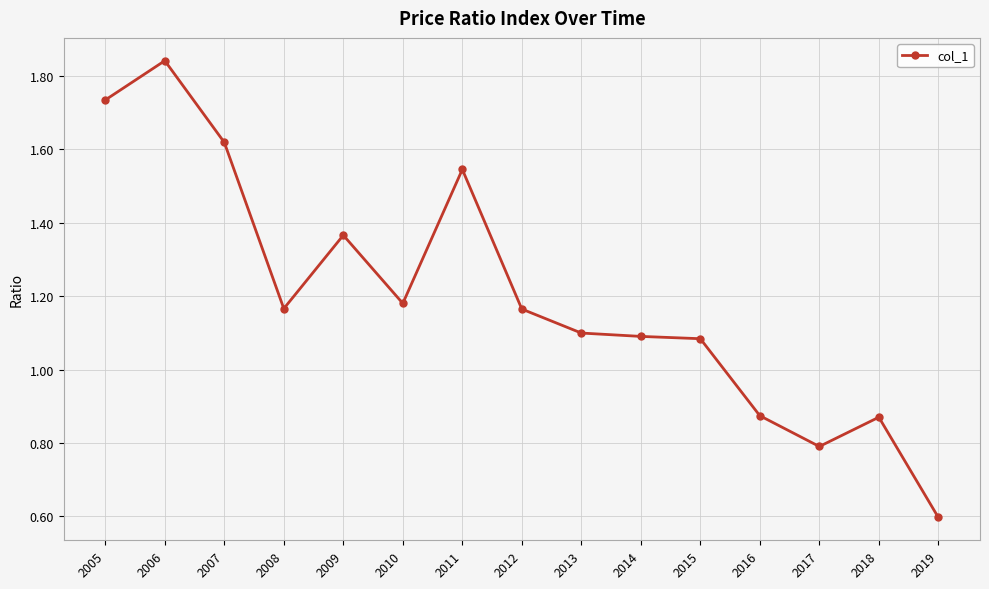

The value at 2017 is 0.4. True or false?

False